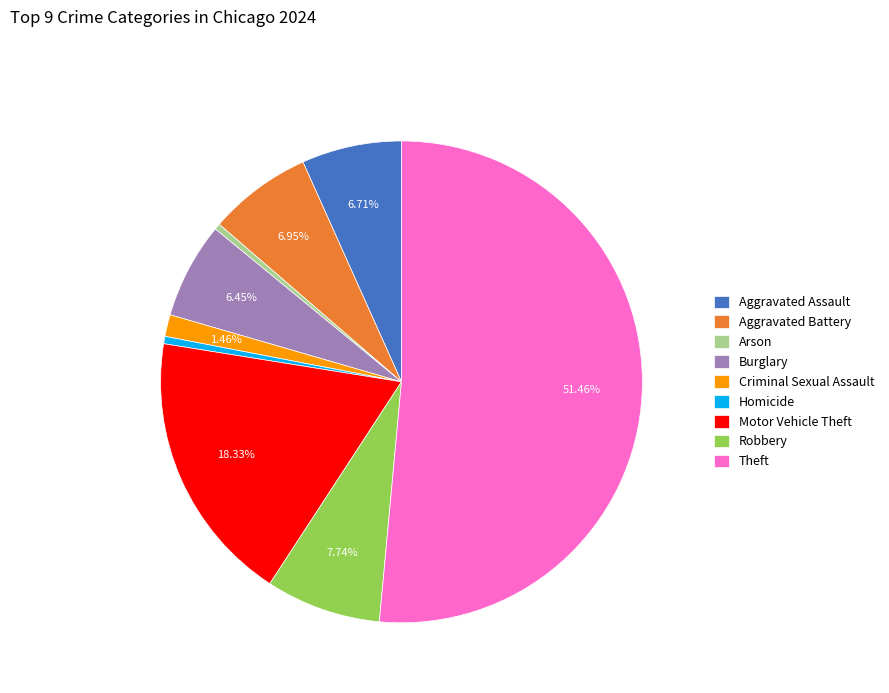

Does Homicide represent more than half of the total?

No